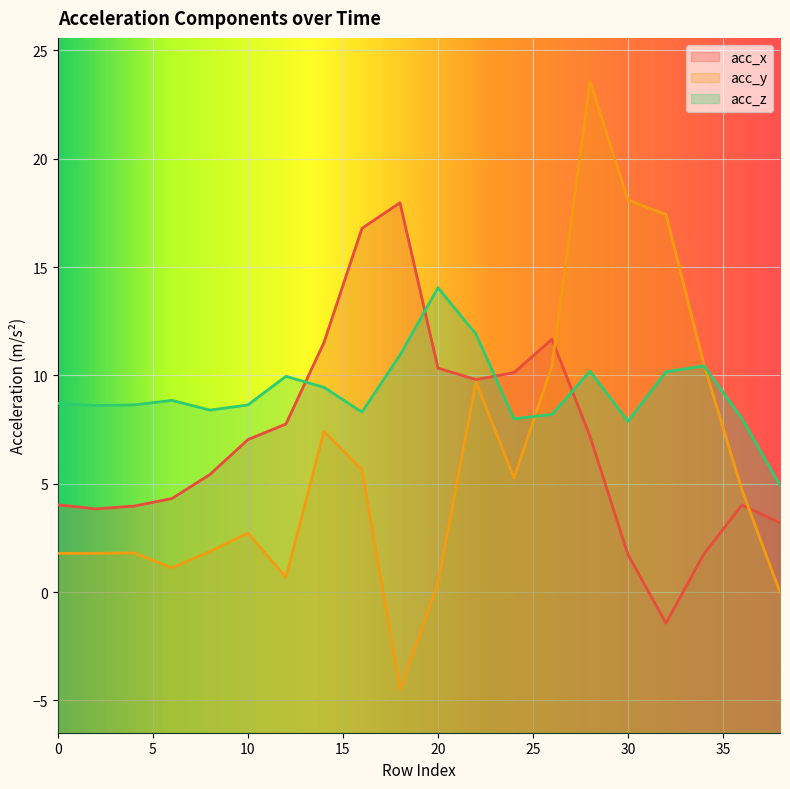

Reading left to right, transcribe all the data shown in this chart.

acc_x: 0=4.0	2=3.8	4=4.0	6=4.3	8=5.4	10=7.0	12=7.8	14=11.5	16=16.8	18=18.0	20=10.3	22=9.8	24=10.1	26=11.7	28=7.2	30=1.7	32=-1.4	34=1.8	36=4.0	38=3.2
acc_y: 0=1.8	2=1.8	4=1.8	6=1.1	8=1.9	10=2.7	12=0.7	14=7.4	16=5.7	18=-4.5	20=0.4	22=9.7	24=5.3	26=10.4	28=23.6	30=18.1	32=17.4	34=10.5	36=4.7	38=-0.0
acc_z: 0=8.7	2=8.6	4=8.6	6=8.8	8=8.4	10=8.6	12=10.0	14=9.4	16=8.3	18=10.9	20=14.1	22=11.9	24=8.0	26=8.2	28=10.2	30=7.9	32=10.2	34=10.4	36=8.0	38=4.9